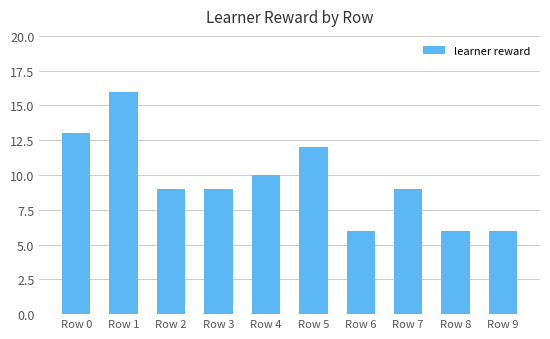

What is the value of the 8th bar from the left?

9